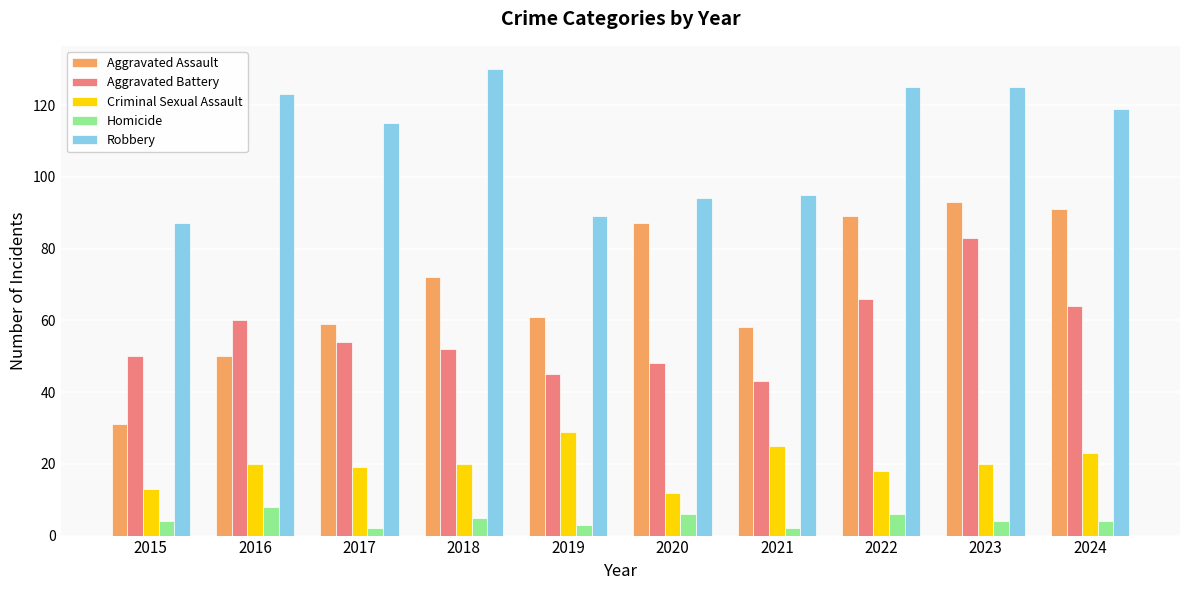

What is the value of the Homicide bar at the 1st from the left?

4